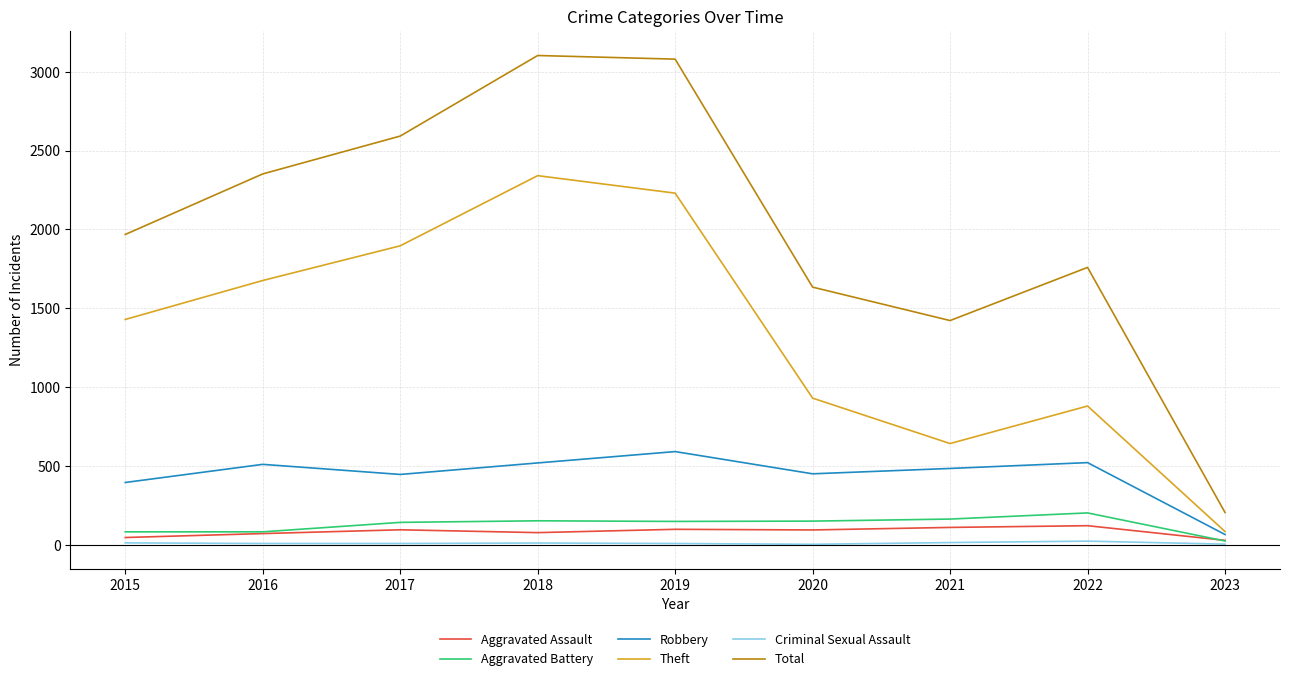

True or false: Robbery and Total intersect in this chart.

False